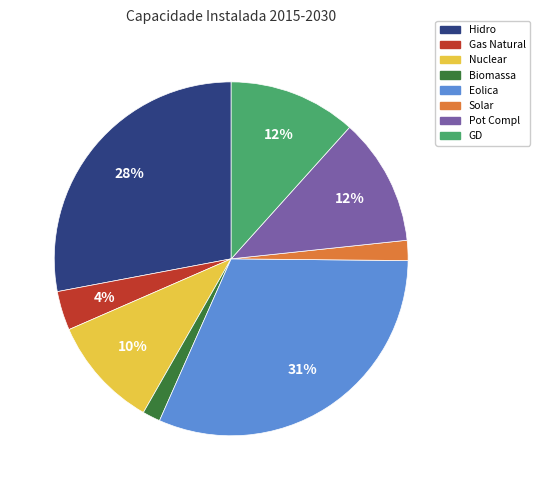

What is the ratio of the value at Pot Compl to the value at Eolica?

0.4